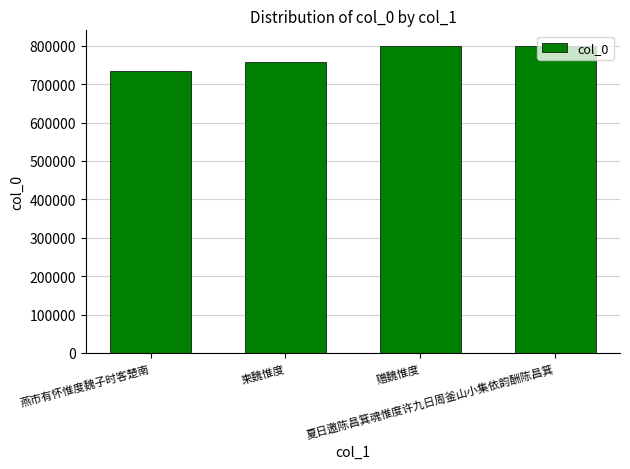

Are the bars grouped side by side (vs. stacked)?

No